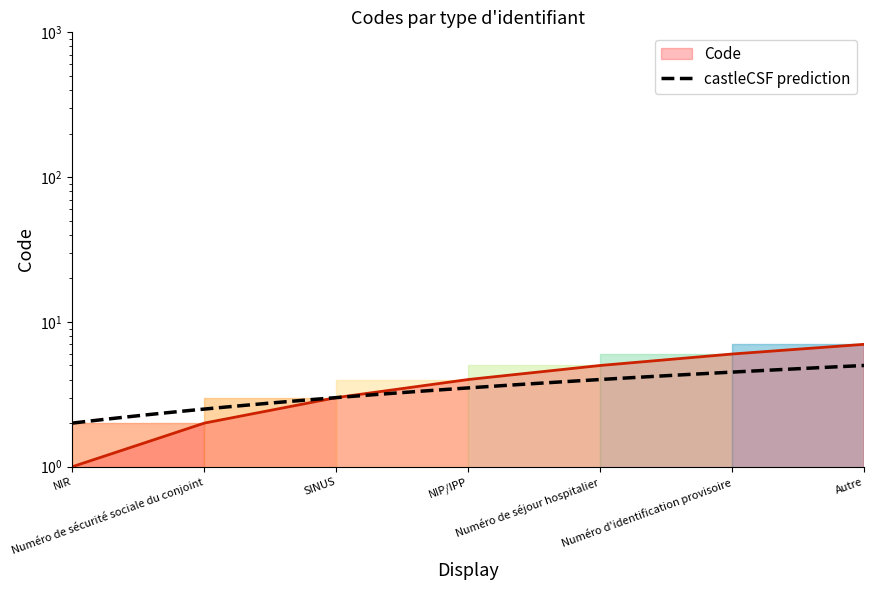

Reading right to left, extract all data points from this chart.

7	6	5	4	3	2	1